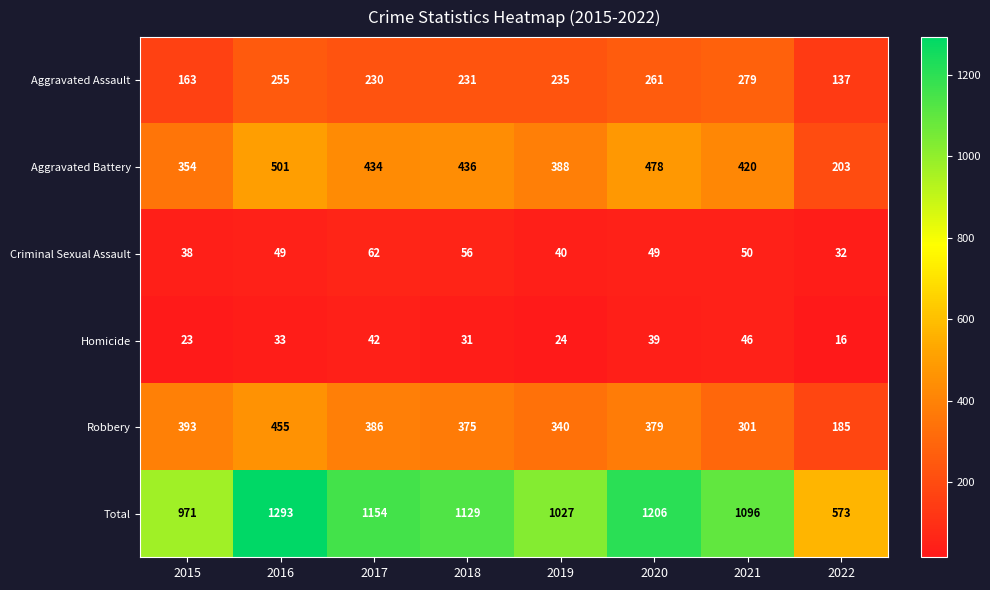

What is the minimum value shown in the chart?

16